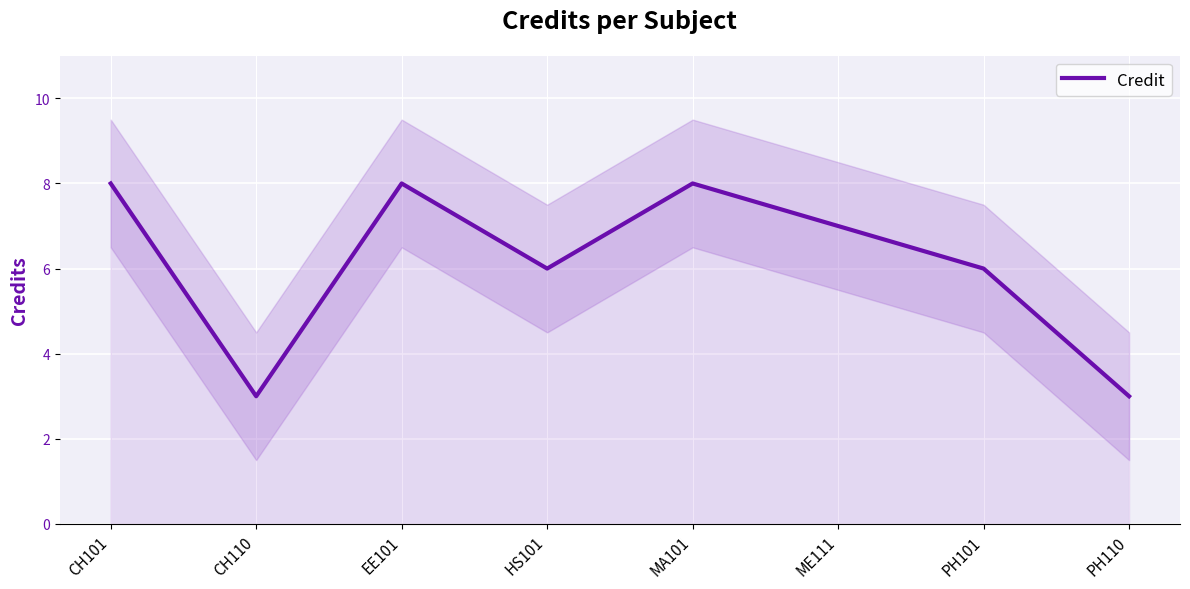

At which label is the value closest to 5?

HS101